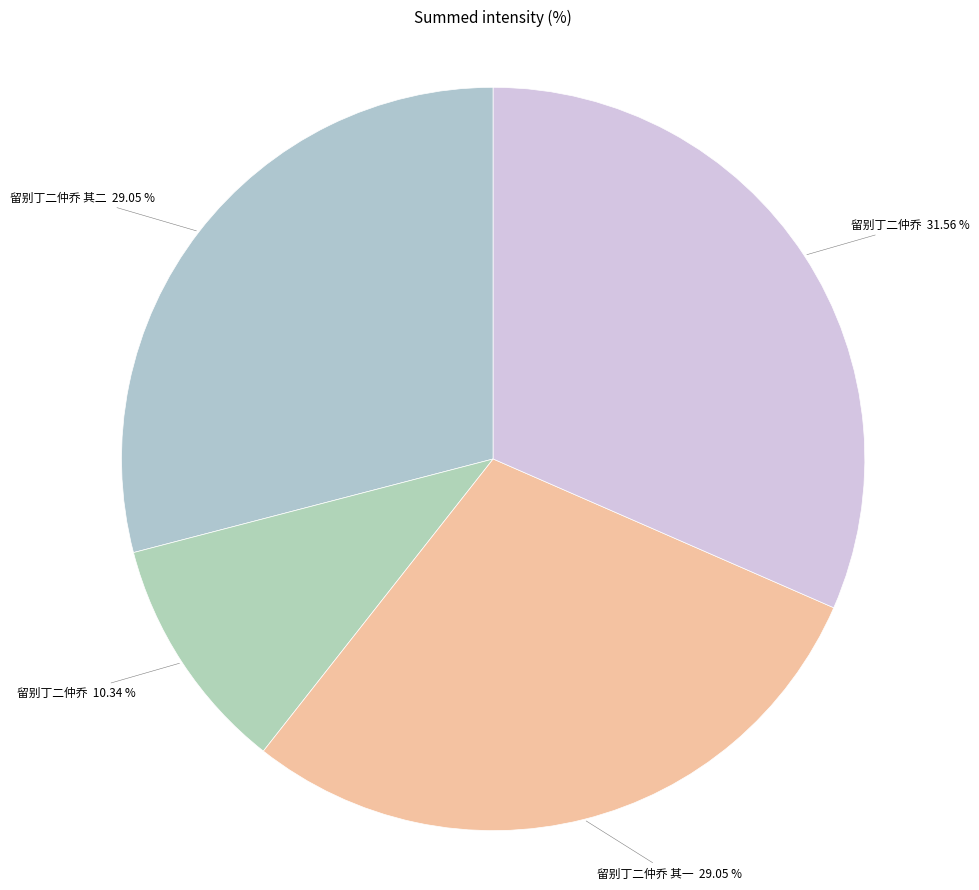

Between 留别丁二仲乔 其二 29.05 % and 留别丁二仲乔 10.34 %, which is larger?

留别丁二仲乔 其二 29.05 %